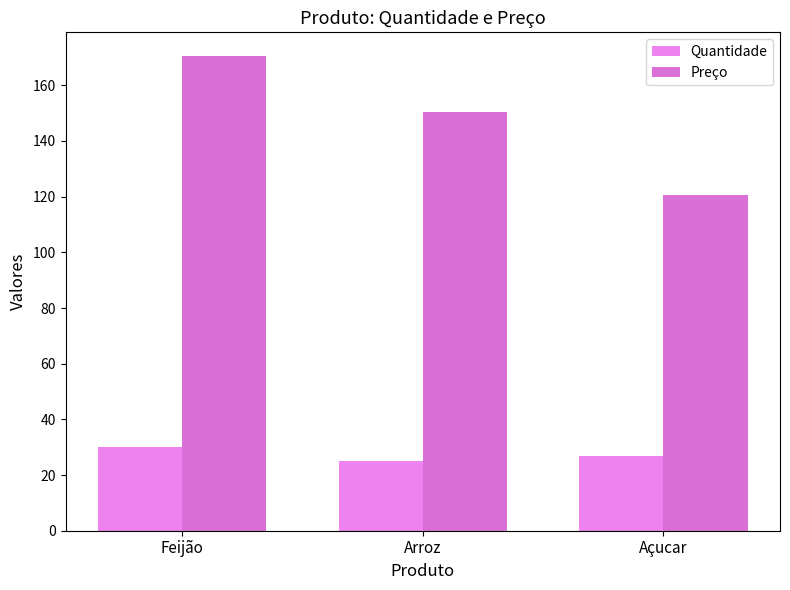

At which label does Preço reach its peak?

Feijão